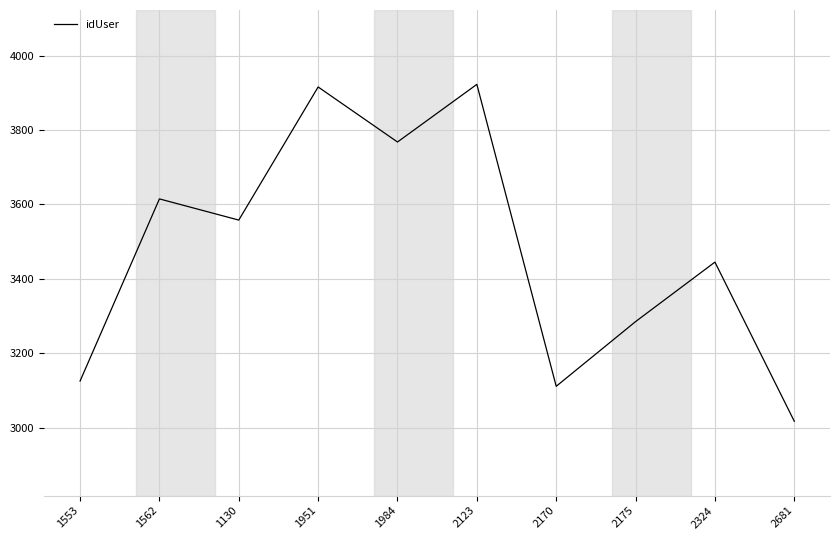

True or false: the data has more than 2 interior local peaks.

True